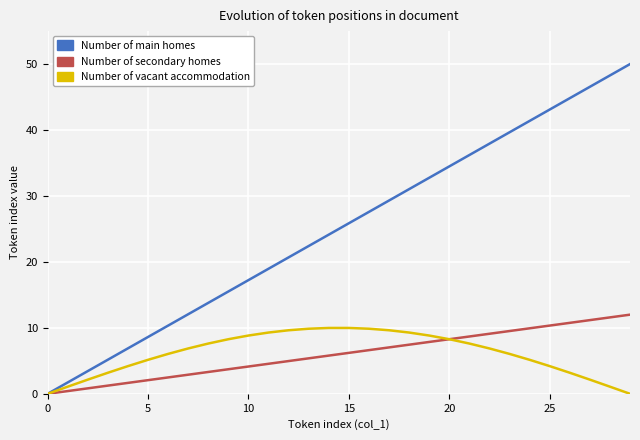

Which series has the largest total across all categories?

Number of main homes